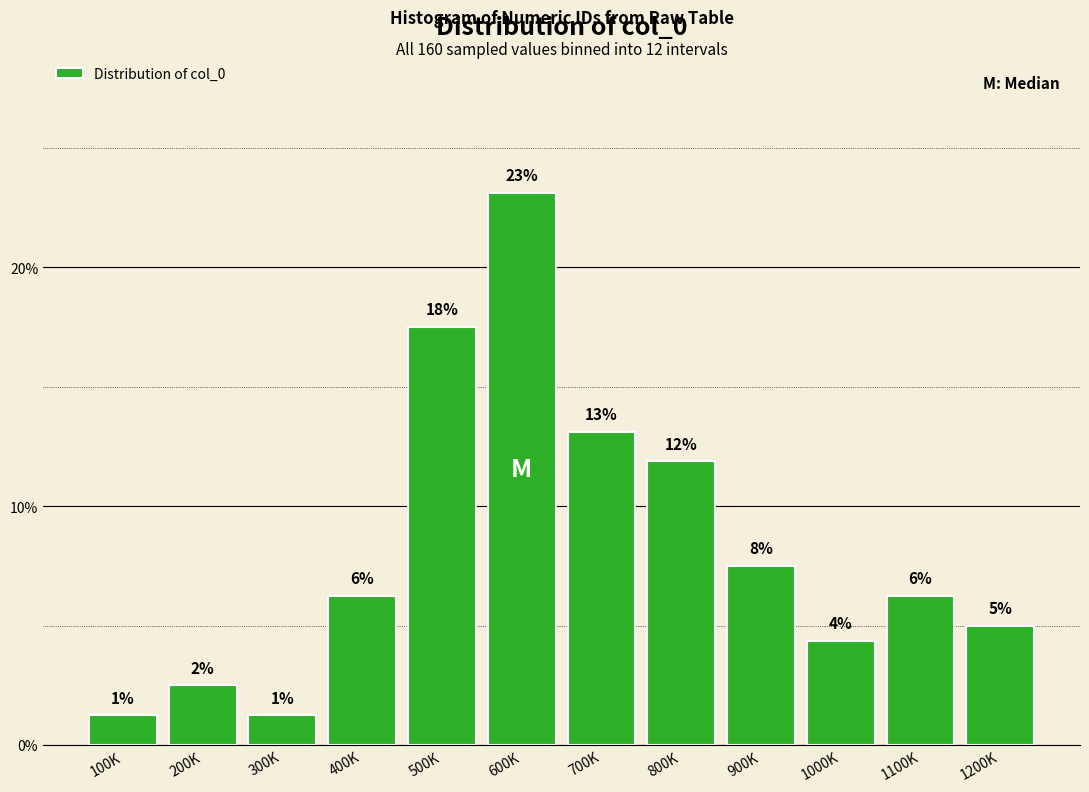

Does the chart contain any negative values?

No